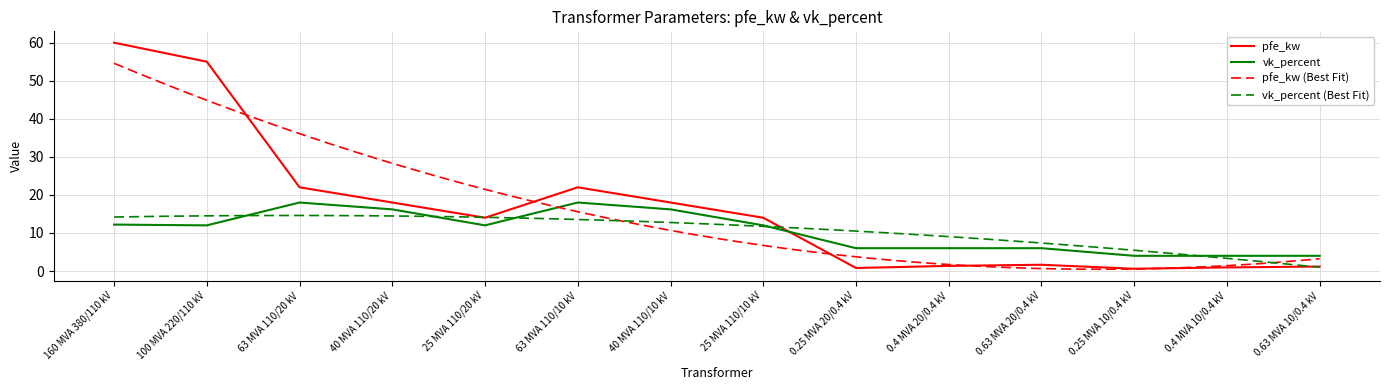

In vk_percent, how many points are higher than both neighbors (excluding endpoints)?

2